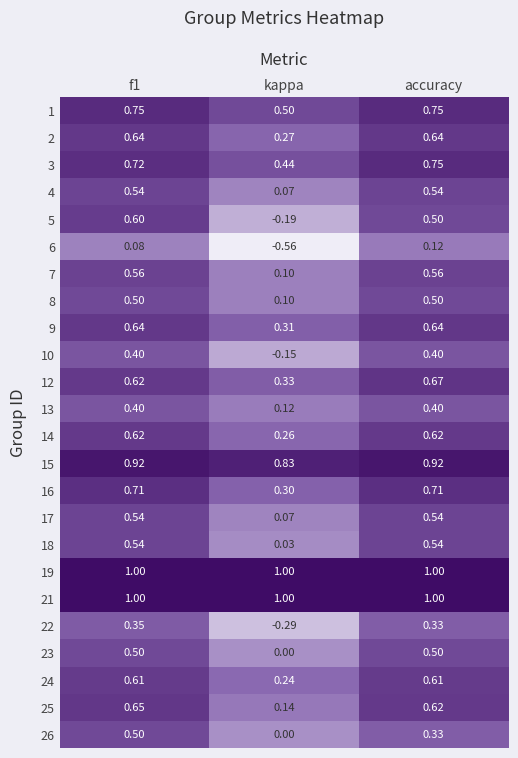

Which label corresponds to the smallest value in the chart?

kappa